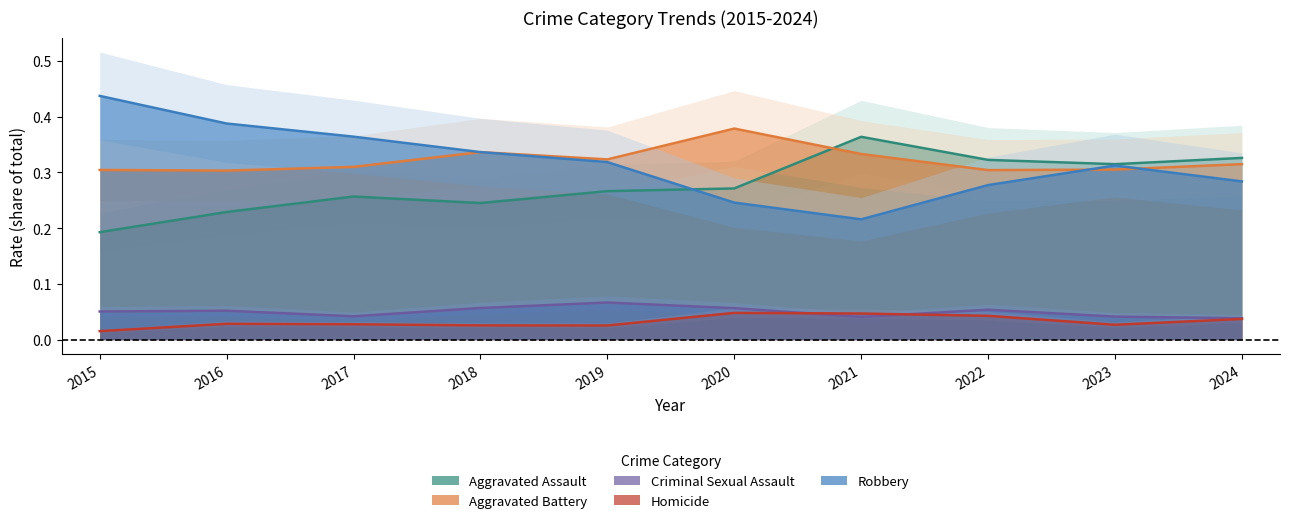

Reading right to left, transcribe all the data shown in this chart.

Aggravated Assault: 2024=0.3	2023=0.3	2022=0.3	2021=0.4	2020=0.3	2019=0.3	2018=0.2	2017=0.3	2016=0.2	2015=0.2
Aggravated Battery: 2024=0.3	2023=0.3	2022=0.3	2021=0.3	2020=0.4	2019=0.3	2018=0.3	2017=0.3	2016=0.3	2015=0.3
Criminal Sexual Assault: 2024=0.0	2023=0.0	2022=0.1	2021=0.0	2020=0.1	2019=0.1	2018=0.1	2017=0.0	2016=0.1	2015=0.1
Homicide: 2024=0.0	2023=0.0	2022=0.0	2021=0.0	2020=0.0	2019=0.0	2018=0.0	2017=0.0	2016=0.0	2015=0.0
Robbery: 2024=0.3	2023=0.3	2022=0.3	2021=0.2	2020=0.2	2019=0.3	2018=0.3	2017=0.4	2016=0.4	2015=0.4